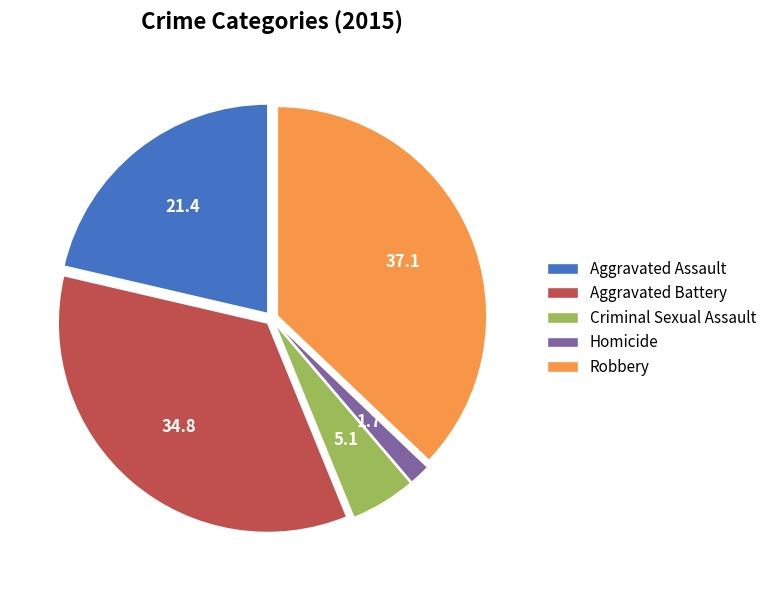

Is there a majority slice in this chart?

No